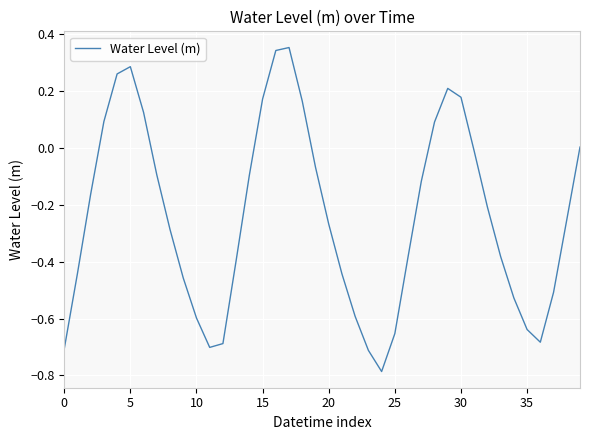

What is the label of the 31st point from the right?

9